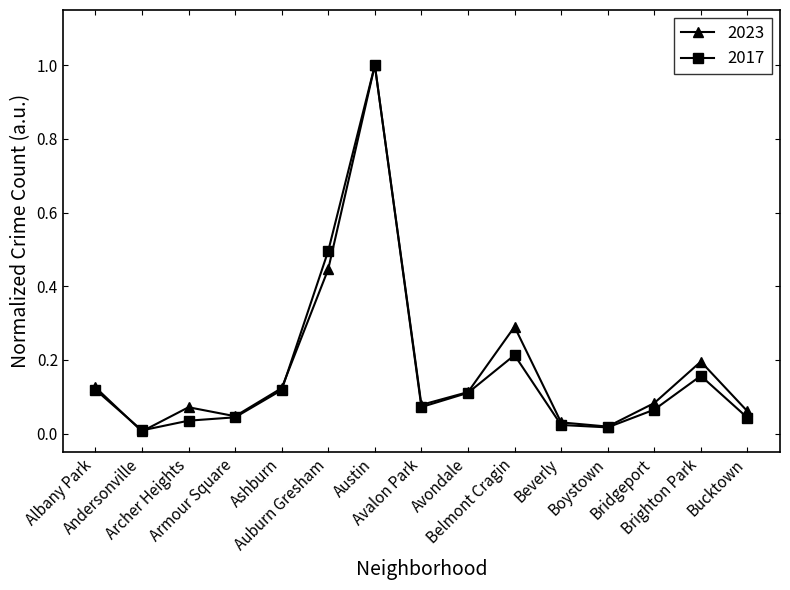

What is the sum of the 2023 values at Belmont Cragin and Andersonville?

0.3